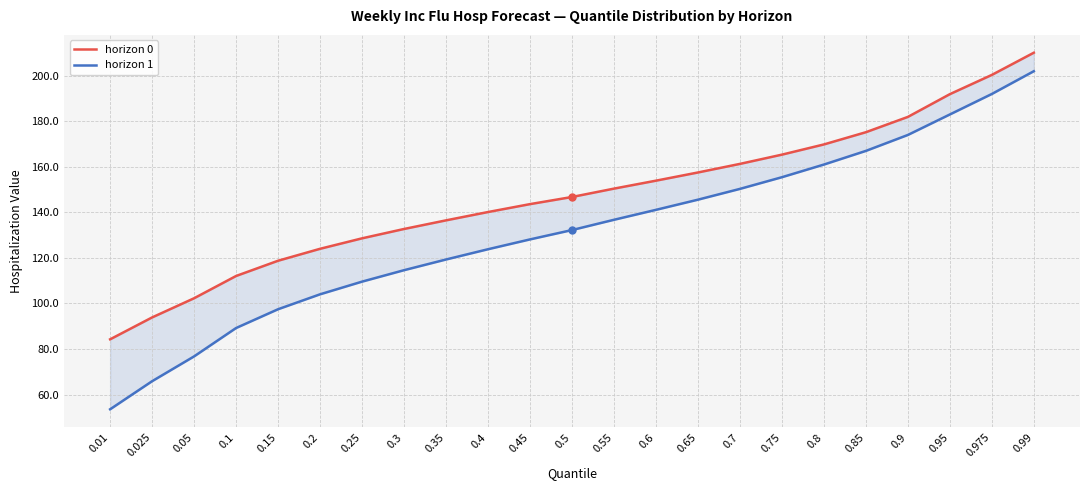

Is this an area chart (filled region under the line)?

No